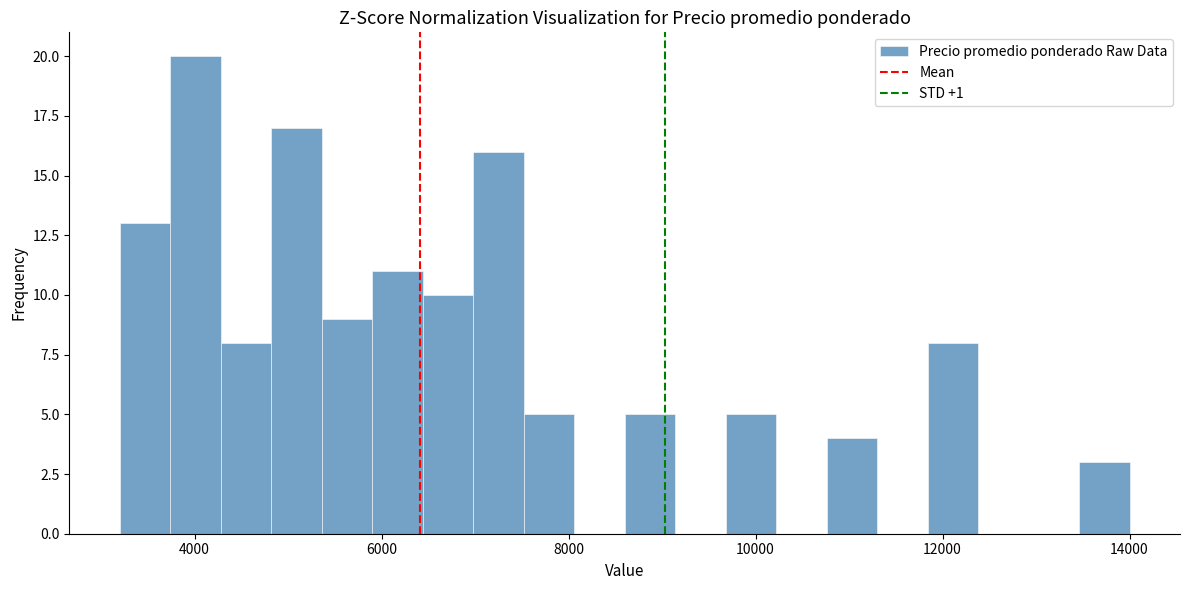

Around what value on the x-axis is the tallest bar? Give the approximate position of its centre, as read against the axis.

4000